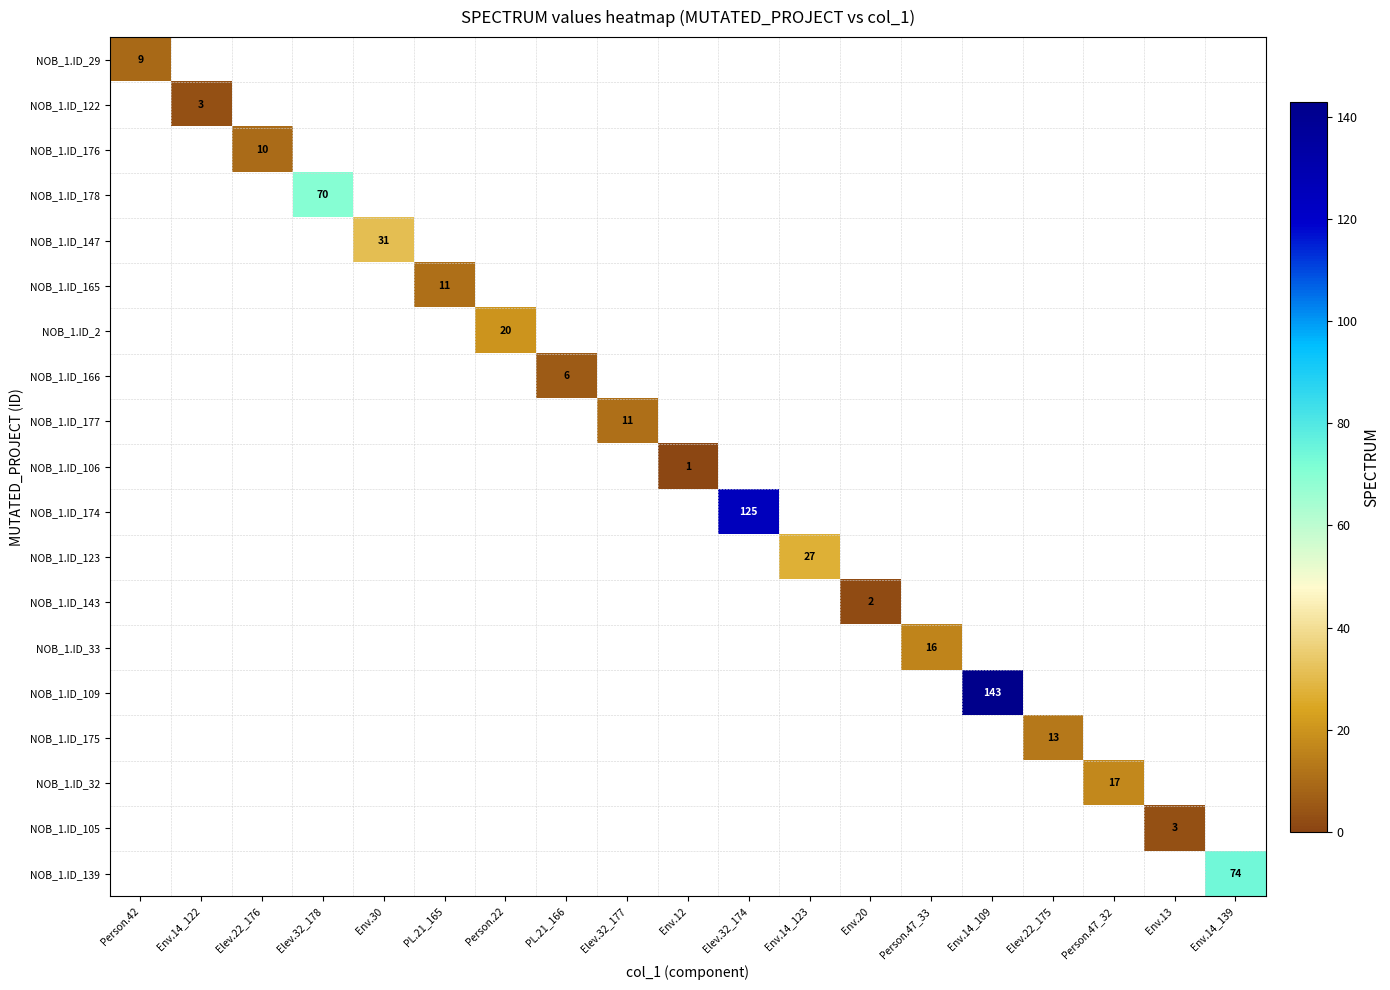

The value of NOB_1.ID_123 at Env.14_123 is 27. True or false?

True